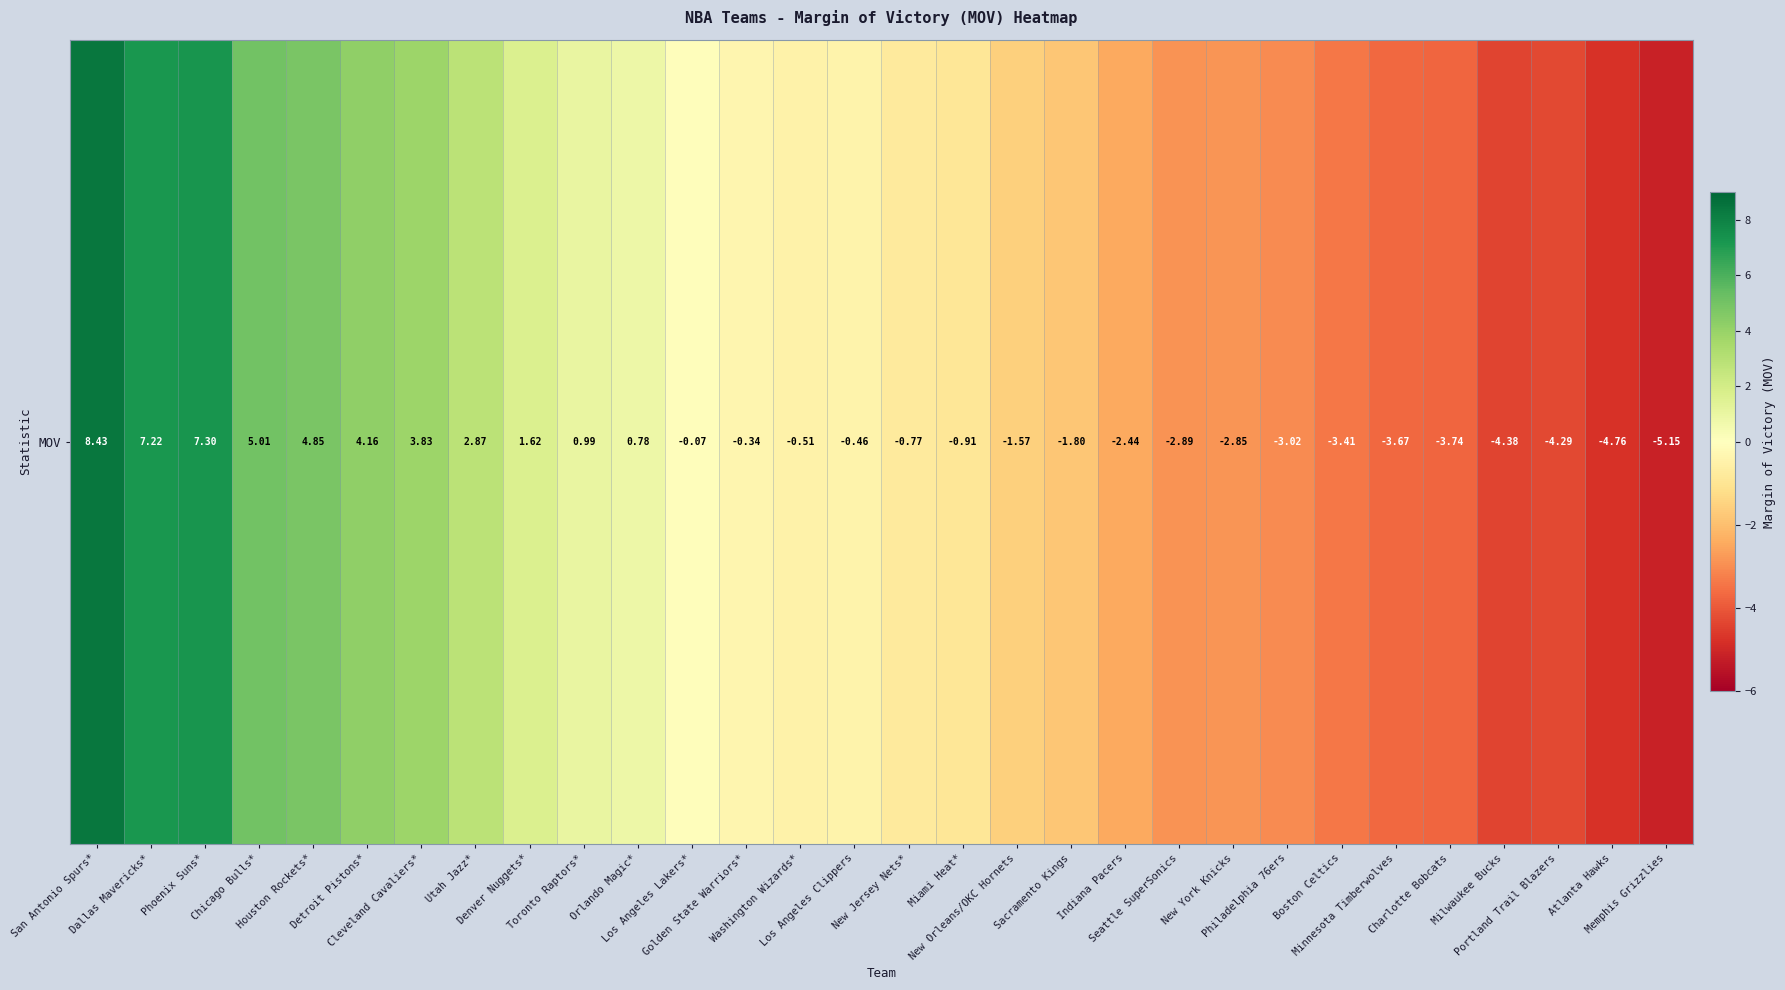

The value at Miami Heat* is -0.6. True or false?

False